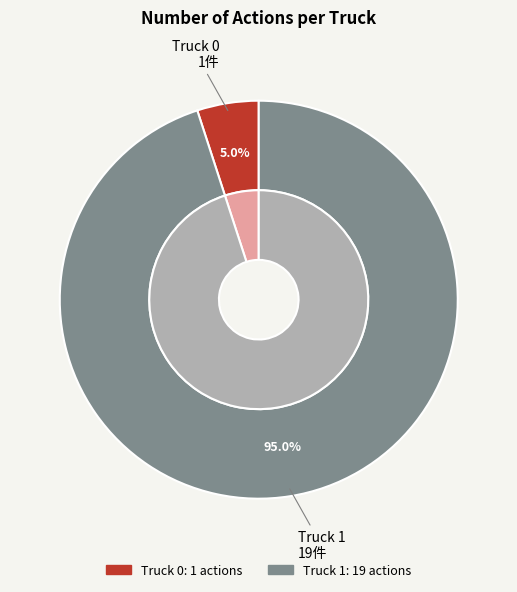

Between Truck 0 and Truck 1, which is larger?

Truck 1